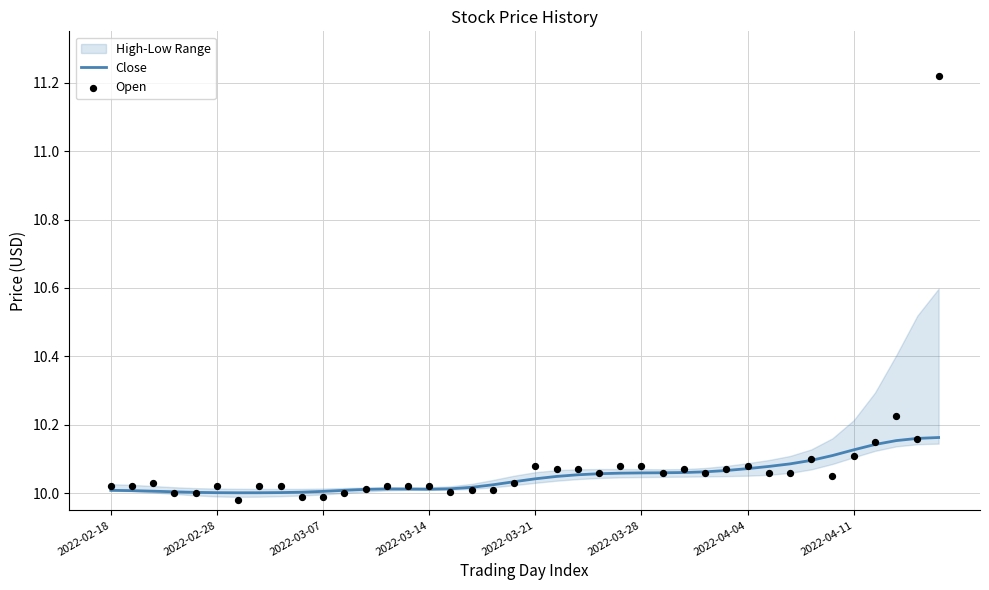

Which series contains the lowest Y value?

Open